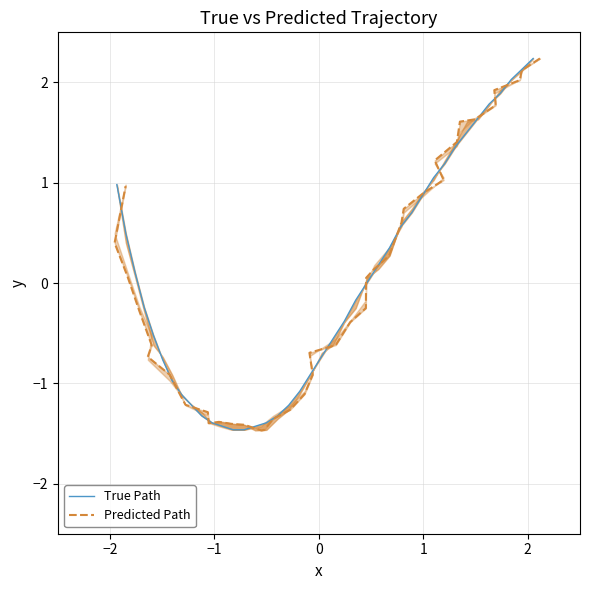

What is the minimum value for Predicted Path?

-1.5